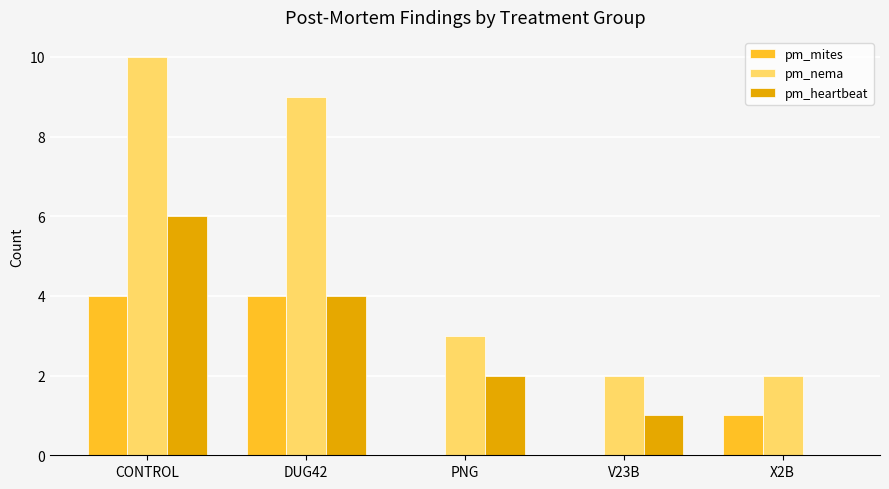

How many data points does each series have?

5